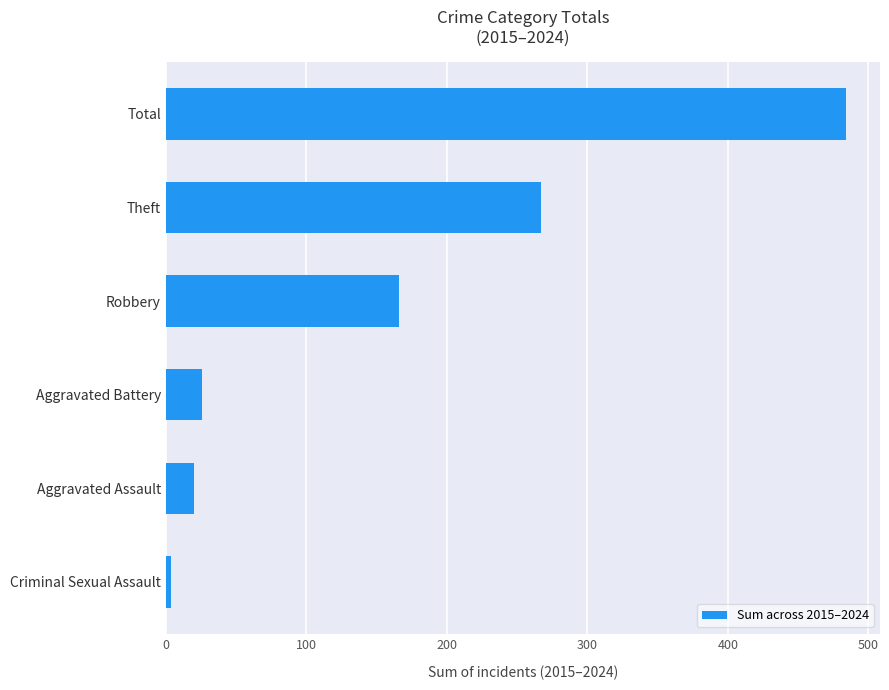

Reading bottom to top, list all the values displayed in this chart.

Criminal Sexual Assault=4	Aggravated Assault=20	Aggravated Battery=26	Robbery=166	Theft=267	Total=484